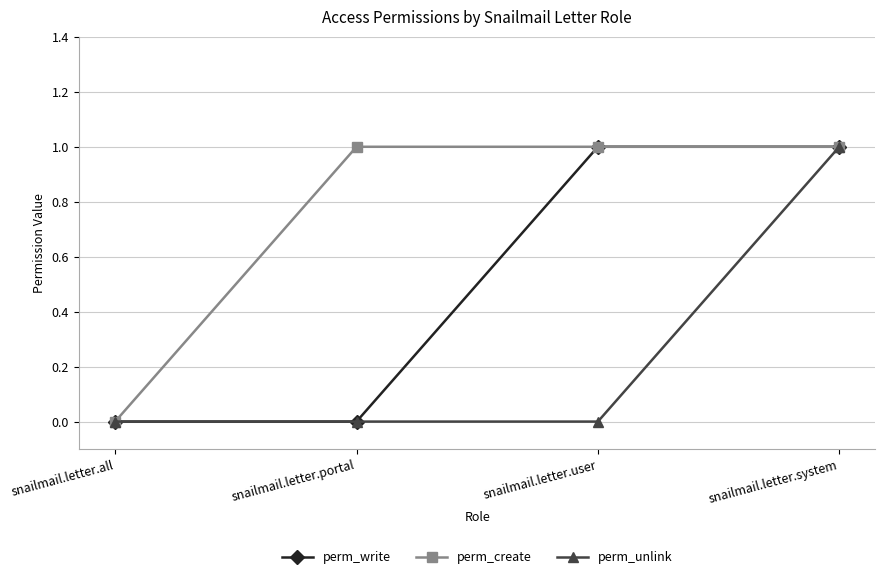

Which series changed the most between snailmail.letter.portal and snailmail.letter.user?

perm_write